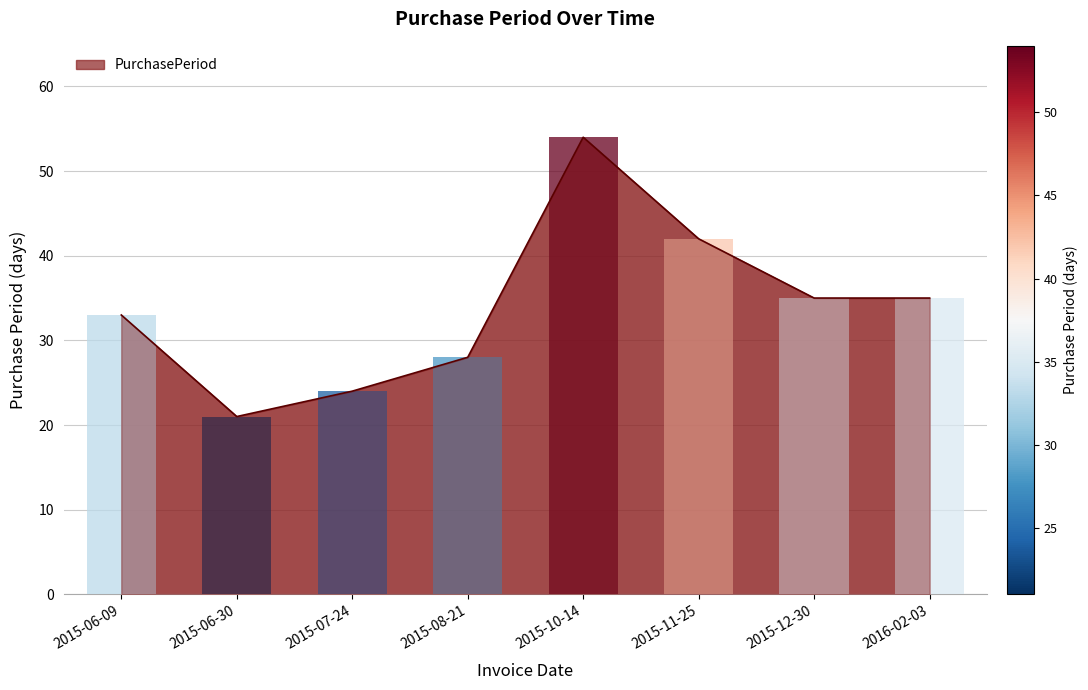

Rank the categories by value from highest to lowest.

2015-10-14, 2015-11-25, 2015-12-30, 2016-02-03, 2015-06-09, 2015-08-21, 2015-07-24, 2015-06-30